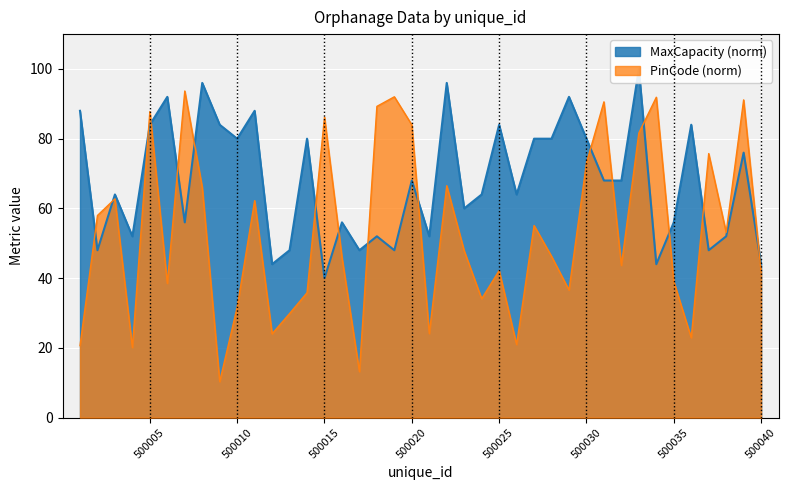

Count the number of data series in this chart.

2